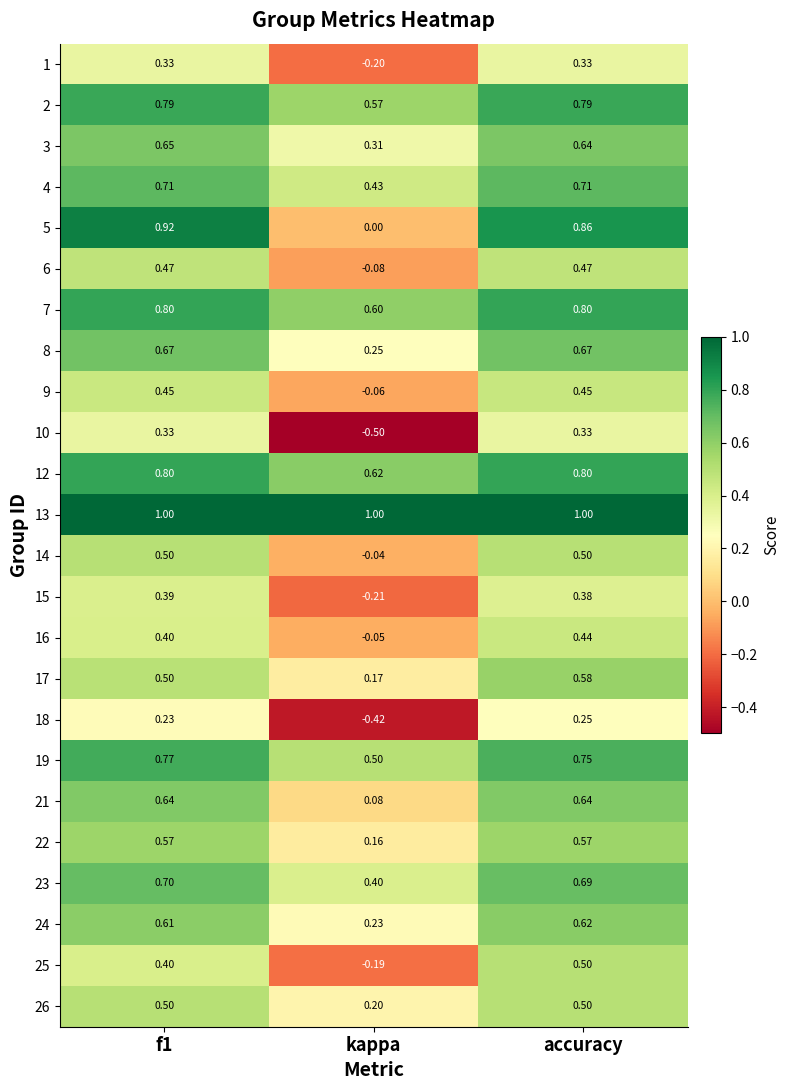

What is the maximum value shown in the chart?

1.0